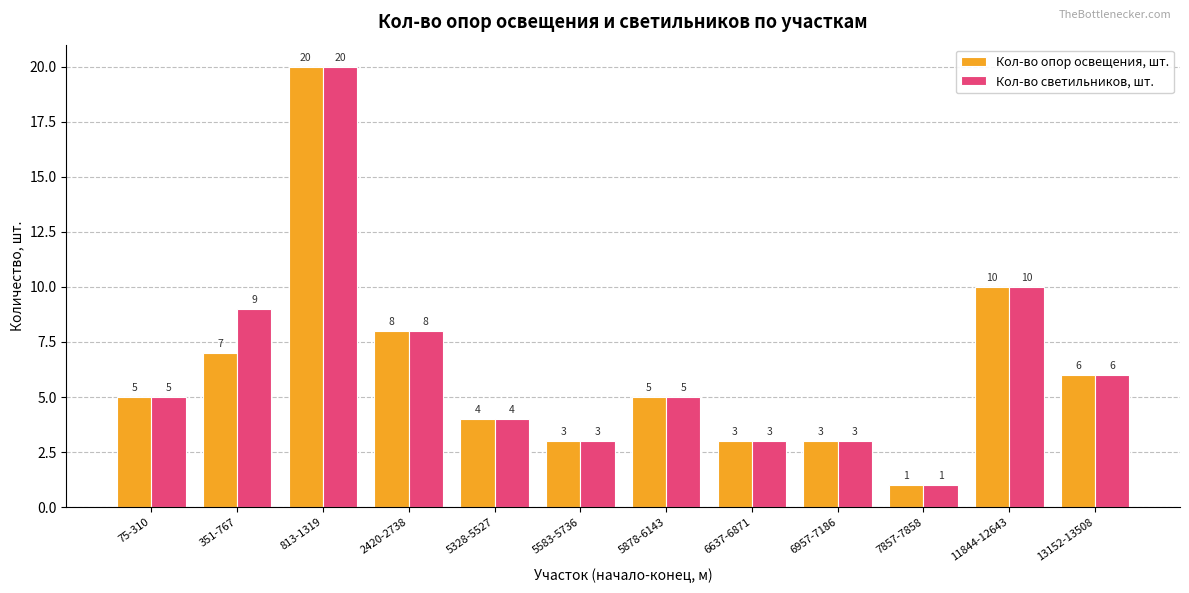

What are all the series names shown in the legend?

Кол-во опор освещения, шт., Кол-во светильников, шт.